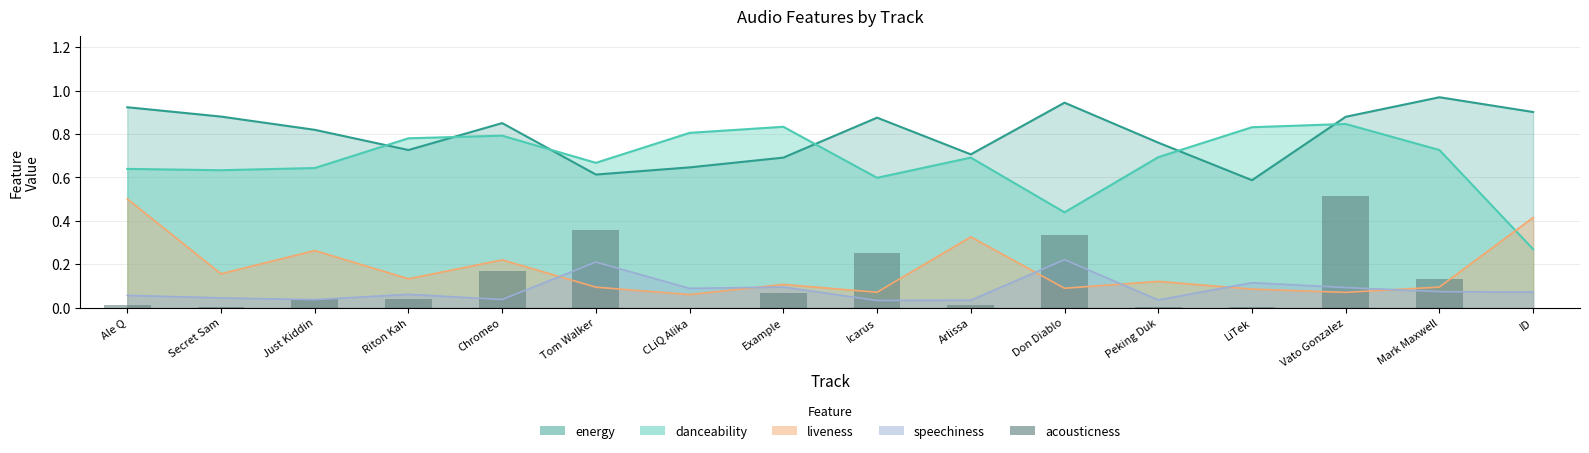

Reading left to right, list all the values displayed in this chart.

Ale Q=0.0	Secret Sam=0.0	Just Kiddin=0.0	Riton Kah=0.0	Chromeo=0.2	Tom Walker=0.4	CLiQ Alika=0.0	Example=0.1	Icarus=0.3	Arlissa=0.0	Don Diablo=0.3	Peking Duk=0.0	LiTek=0.0	Vato Gonzalez=0.5	Mark Maxwell=0.1	ID=0.0